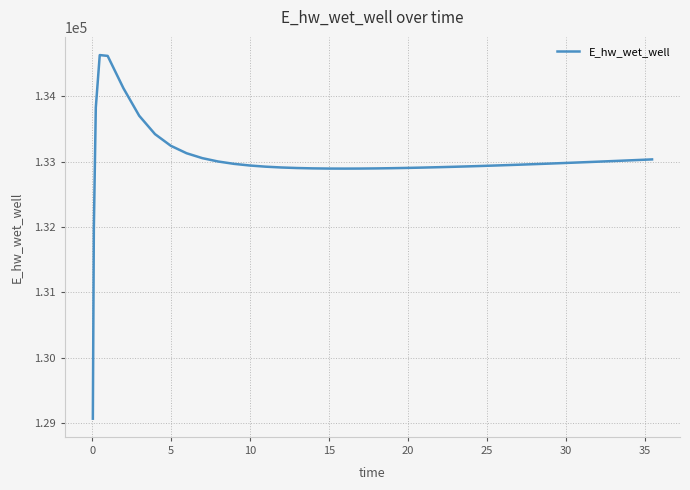

What is the difference between the maximum and minimum values?

5557.8